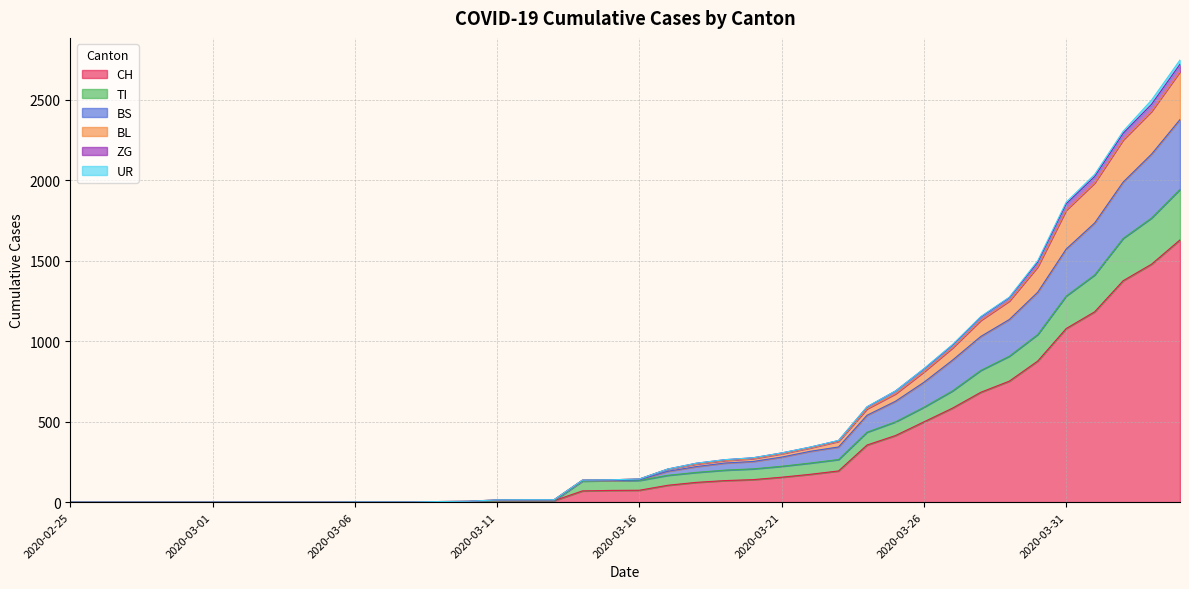

What is the maximum value for CH?

1630